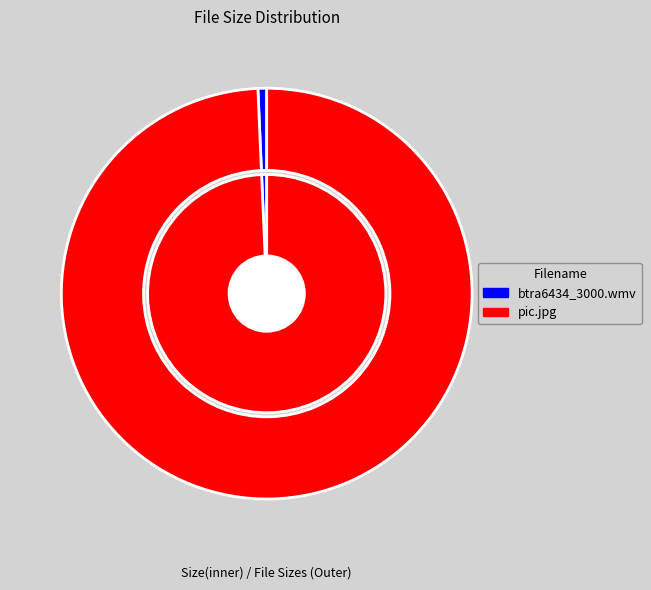

To the nearest percent, what percentage of the pie is btra6434_3000.wmv?

1%